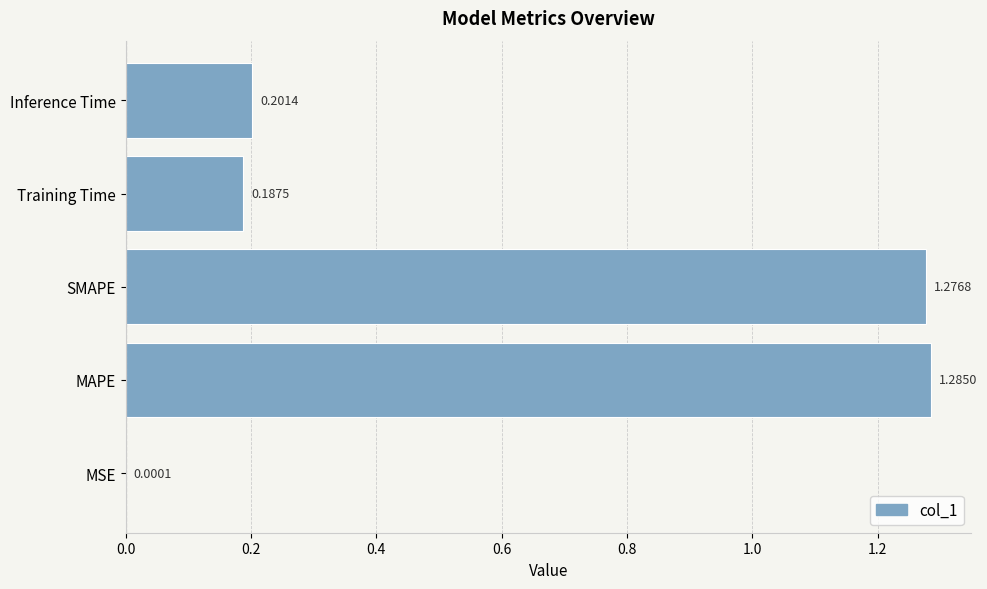

What is the sum of all values?

3.0